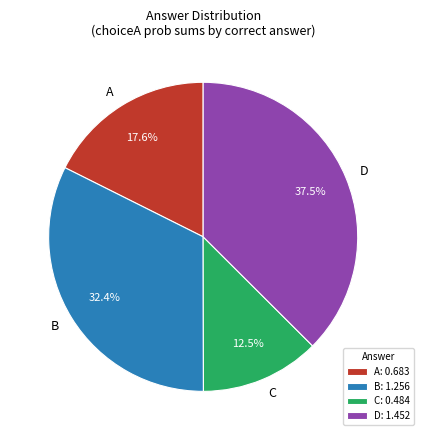

Approximately how many times larger is the value at D compared to A?

2.1